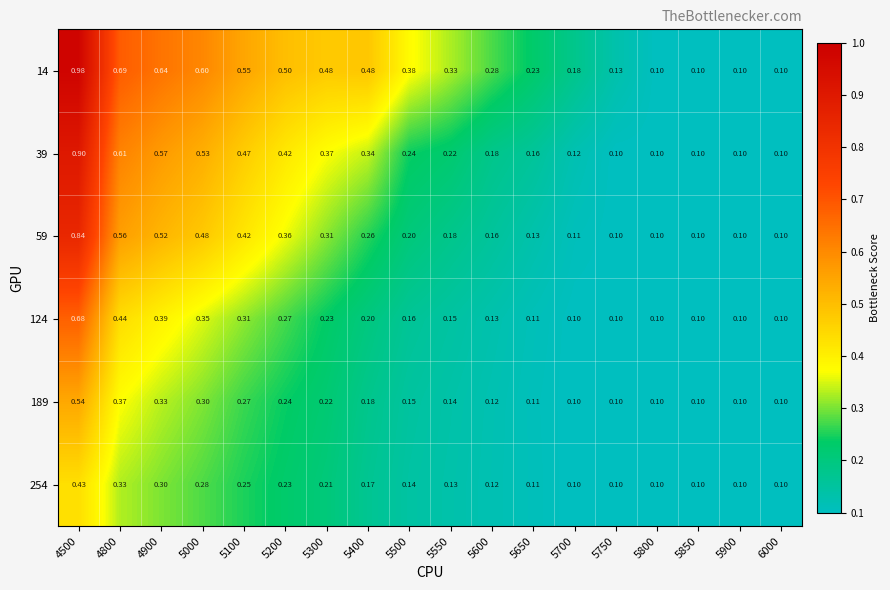

Which series has the largest total across all categories?

14